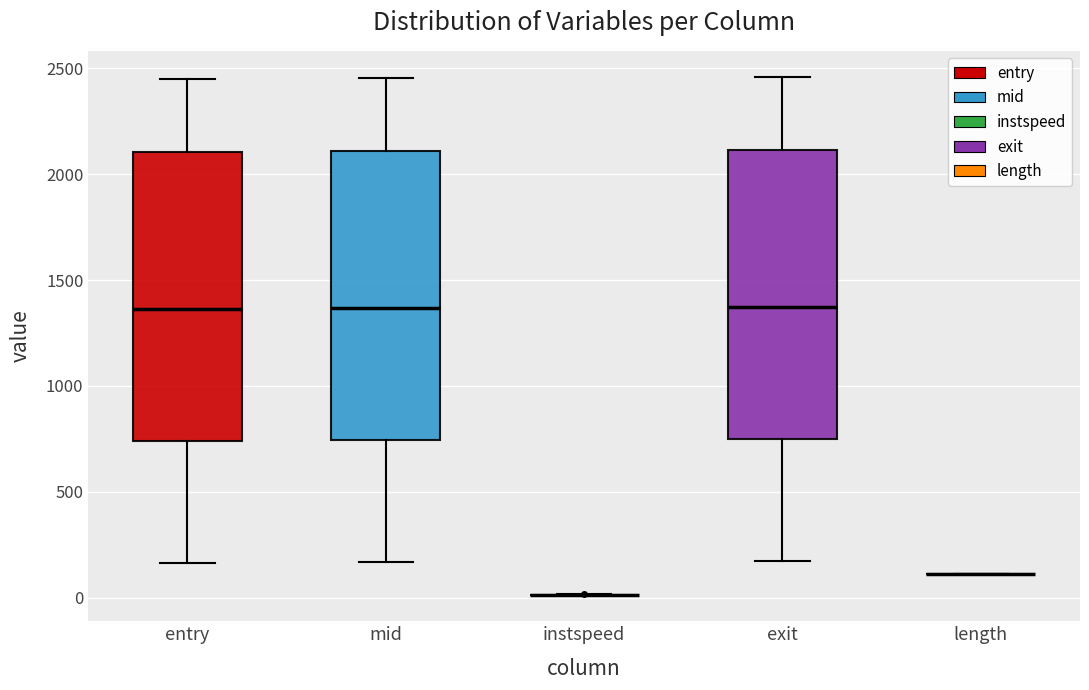

Reading left to right, transcribe this box plot: for each box, give where its median line is, the range the box spans, and where its two whiskers end, as read against the y-axis. The values are not printed on the chart, so give them approximately, as read against the axis.

entry: median 1350, box 750 to 2100, whiskers 150 to 2450
mid: median 1350, box 750 to 2100, whiskers 150 to 2450
instspeed: box collapsed to a line at 0, whiskers 0 to 0
exit: median 1350, box 750 to 2100, whiskers 150 to 2450
length: box collapsed to a line at 100, whiskers 100 to 100